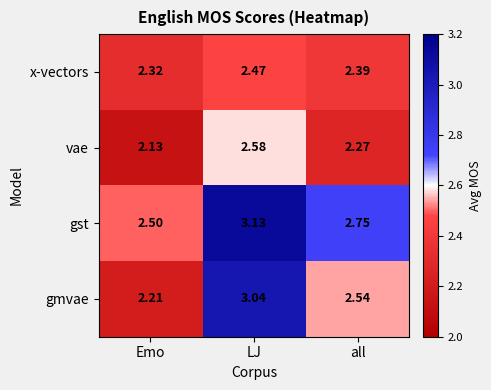

At which category does the chart reach its minimum across all series?

Emo